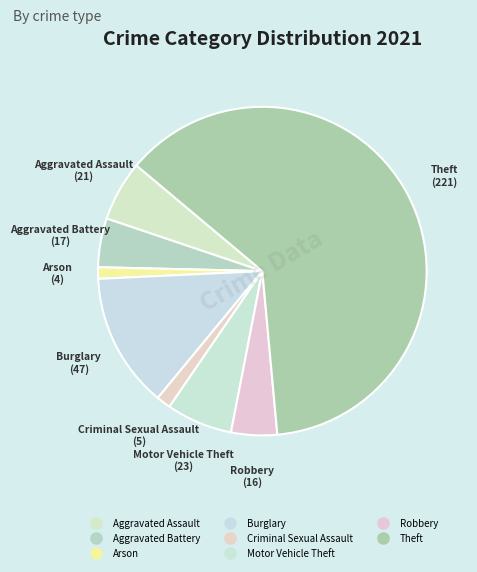

How many segments does this pie chart have?

8